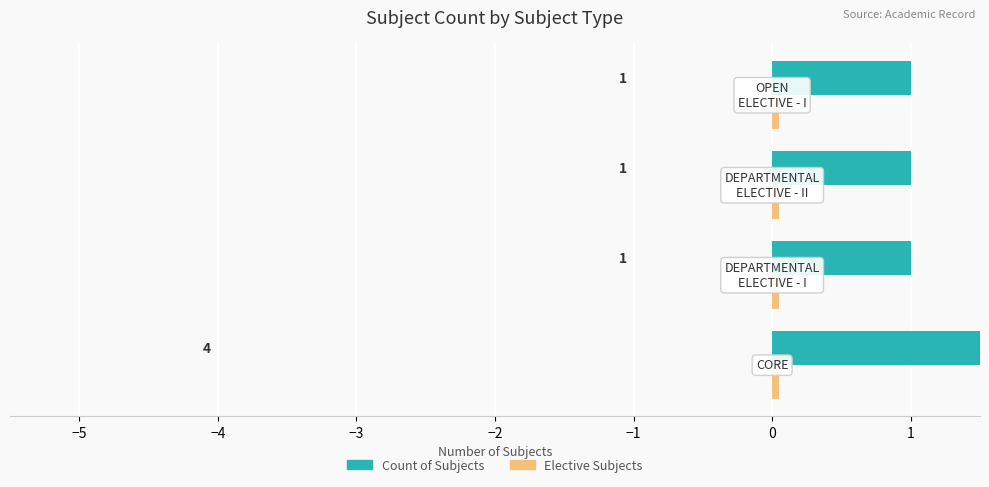

Count the Count of Subjects values in the range 1 to 4.

4